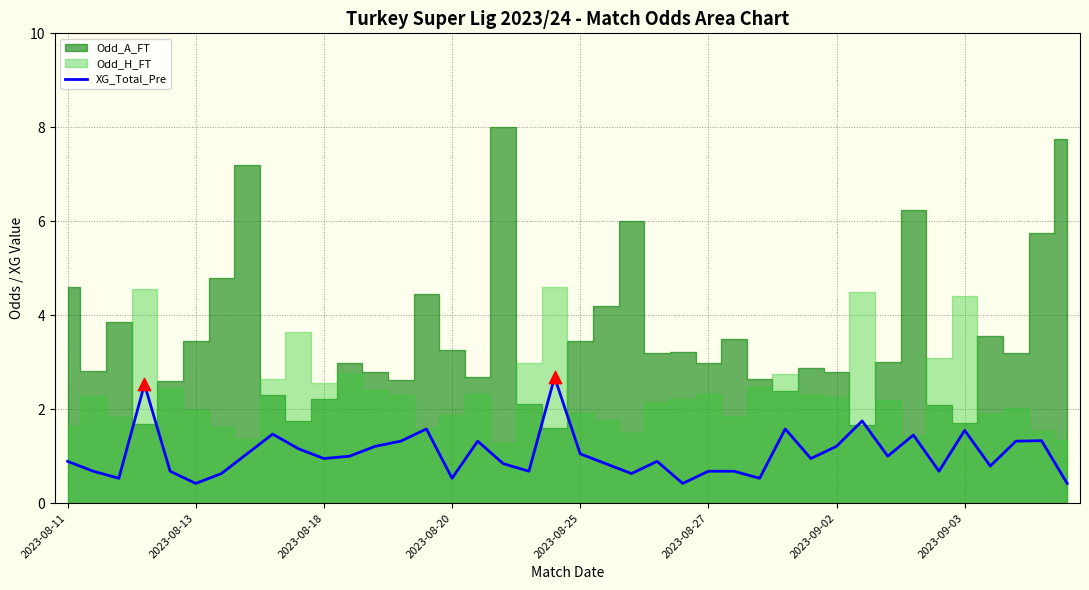

What is the change in value from 2023-08-27 to 12?

+0.8